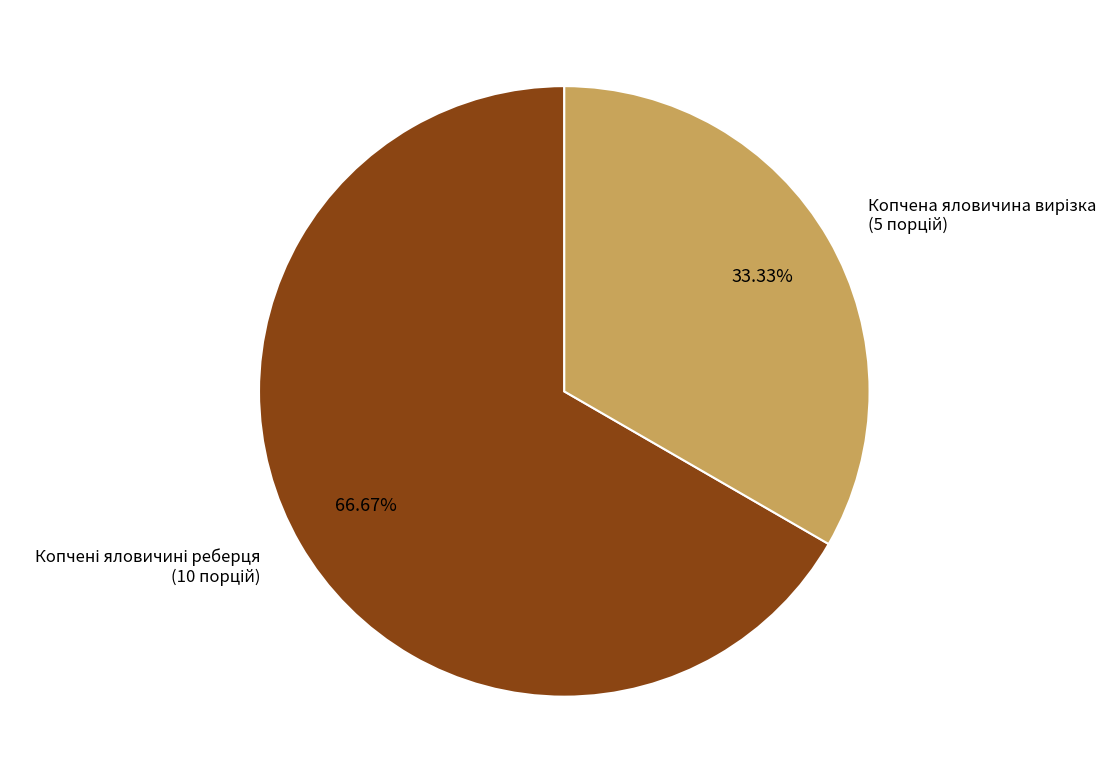

Count the number of slices in the pie.

2